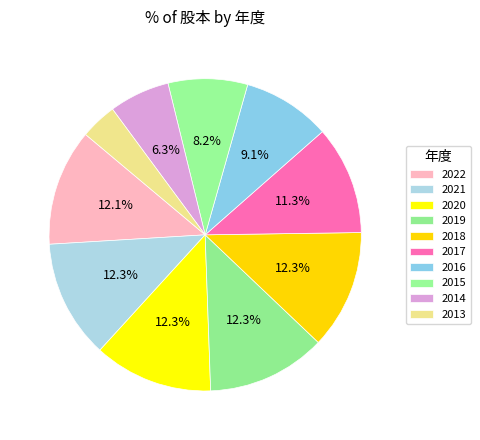

How many slices are in this pie chart?

10